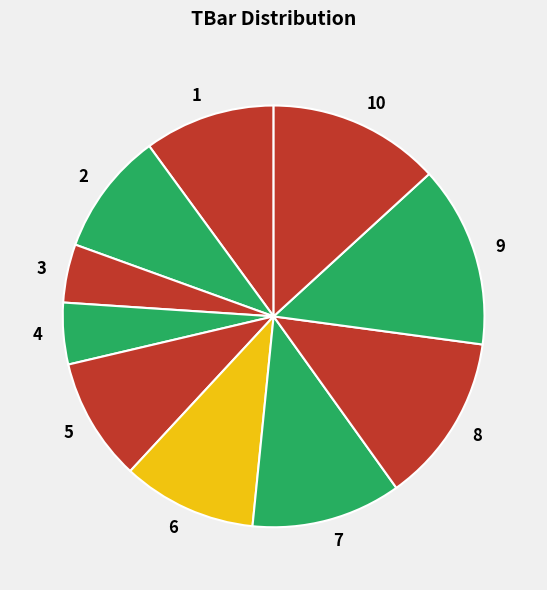

Is it true that 7 is 20% of the pie?

False